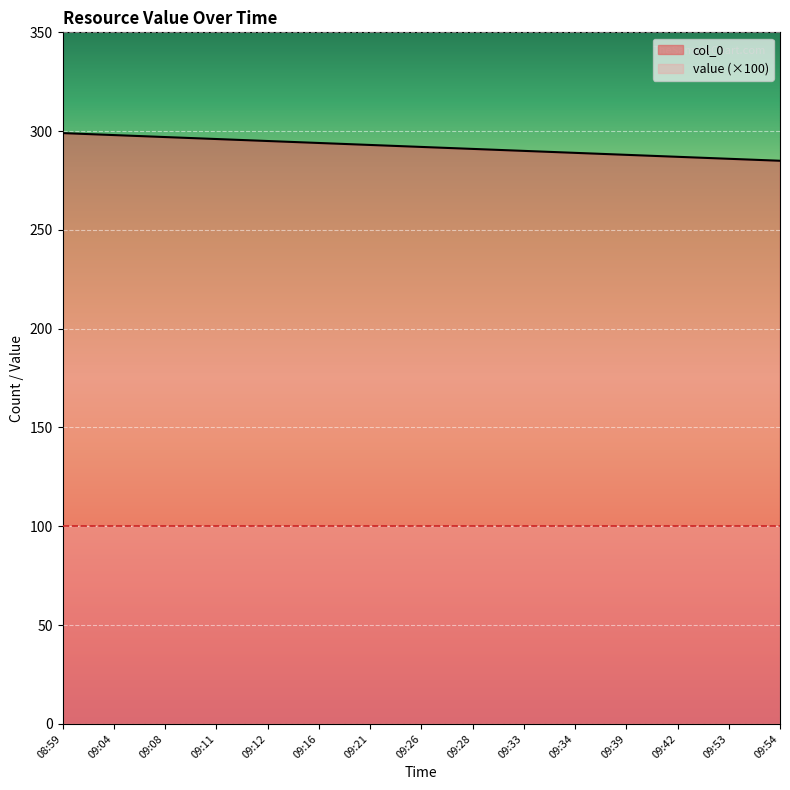

Reading left to right, extract all data points from this chart.

08:59=299	09:04=298	09:08=297	09:11=296	09:12=295	09:16=294	09:21=293	09:26=292	09:28=291	09:33=290	09:34=289	09:39=288	09:42=287	09:53=286	09:54=285